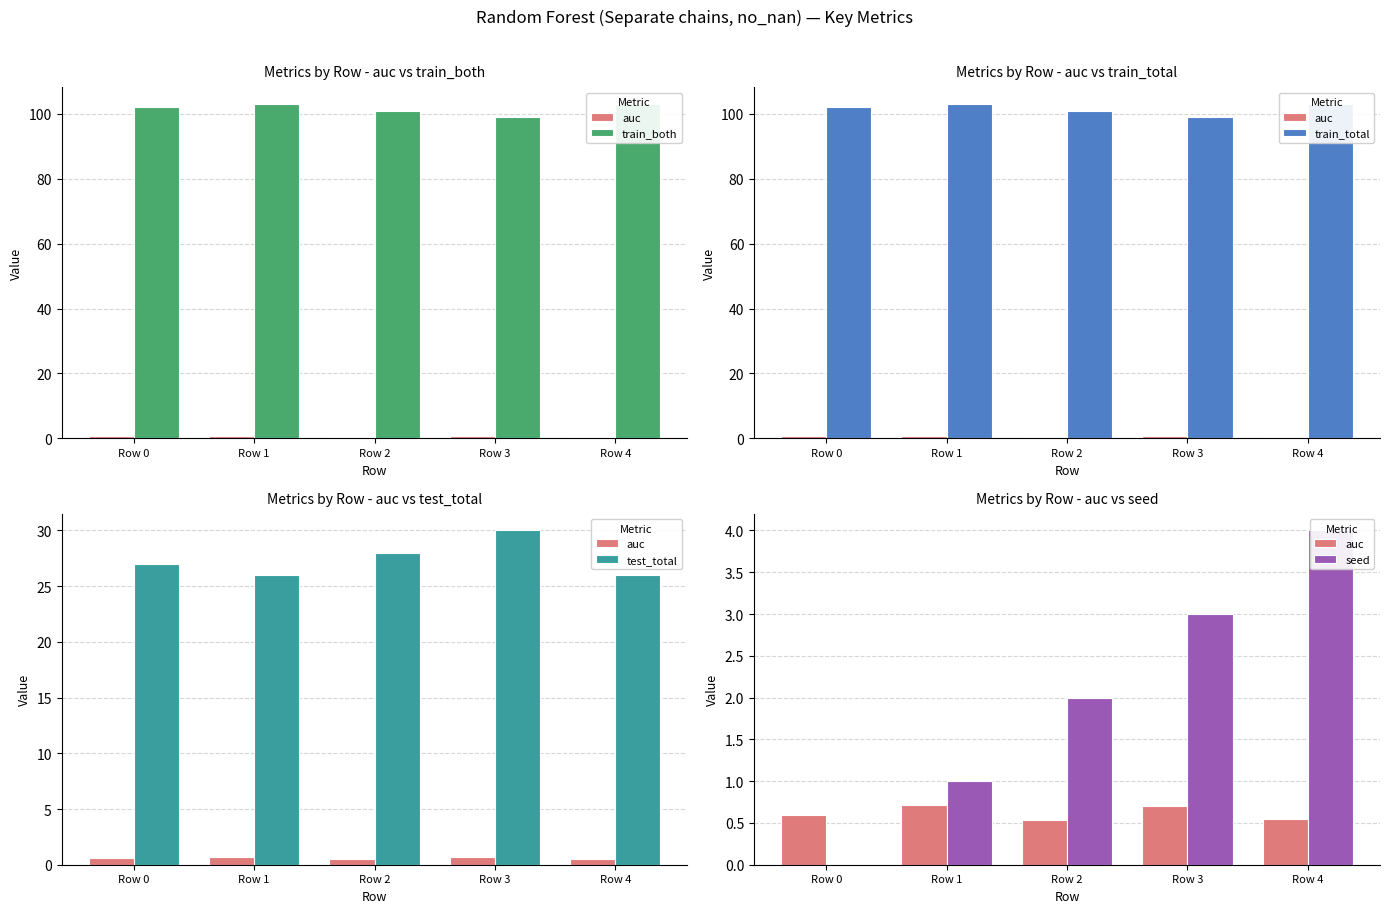

Is the value of auc at Row 0 greater than the value of test_total at Row 2?

No